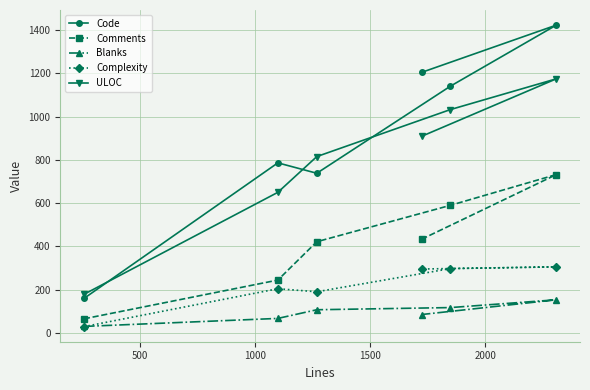

At how many categories does at least one series exceed 1089?

3